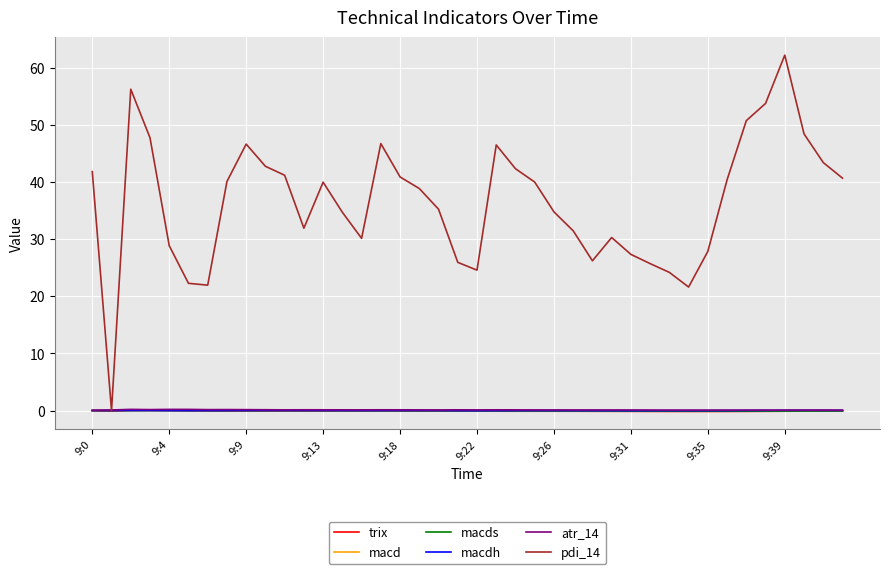

Which series has the largest total across all categories?

pdi_14